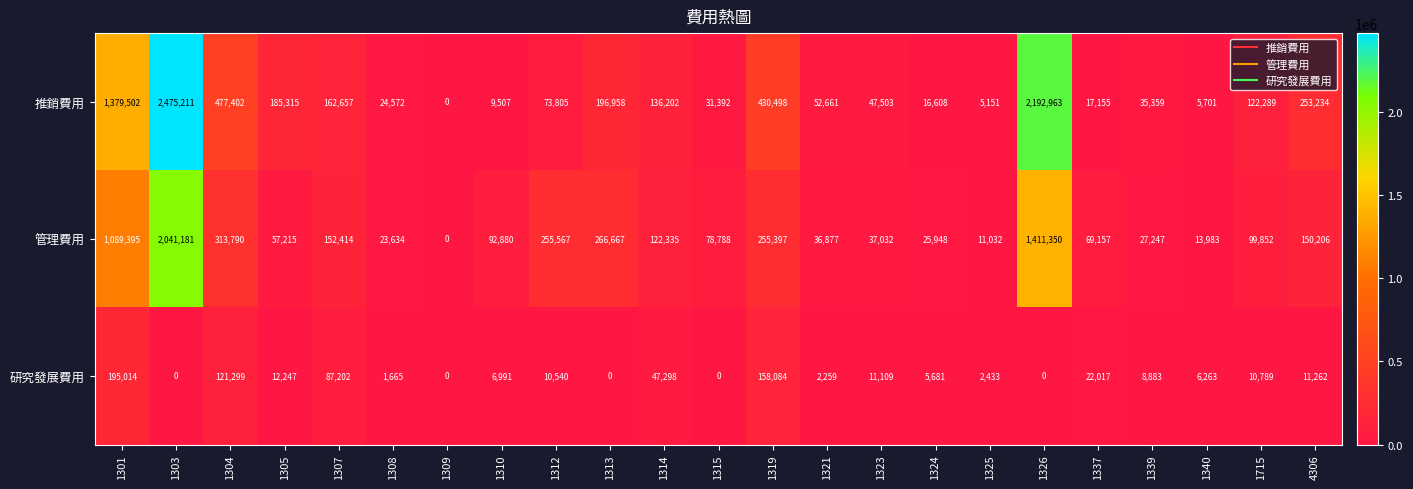

How many data points does each series have?

23